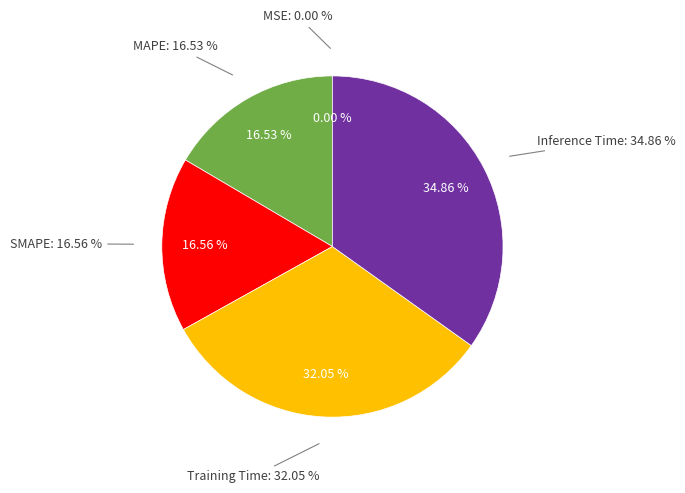

Is it true that MSE is 1% of the pie?

False